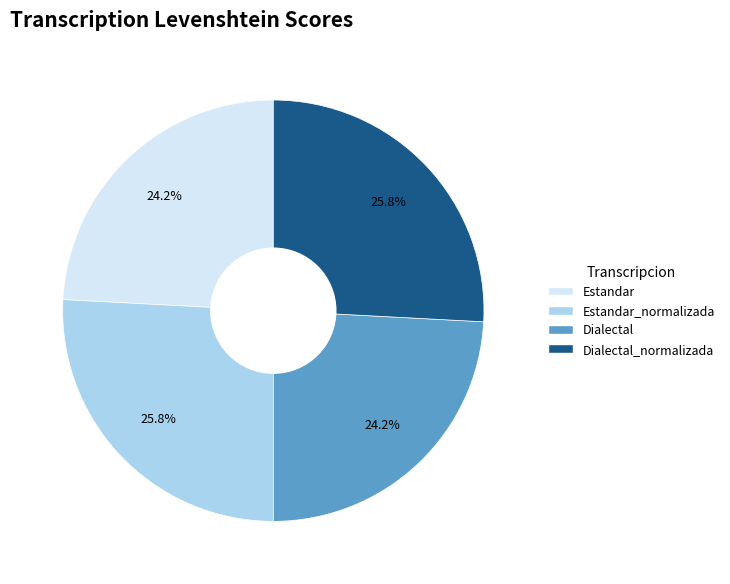

Is there any slice that represents more than half of the pie?

No